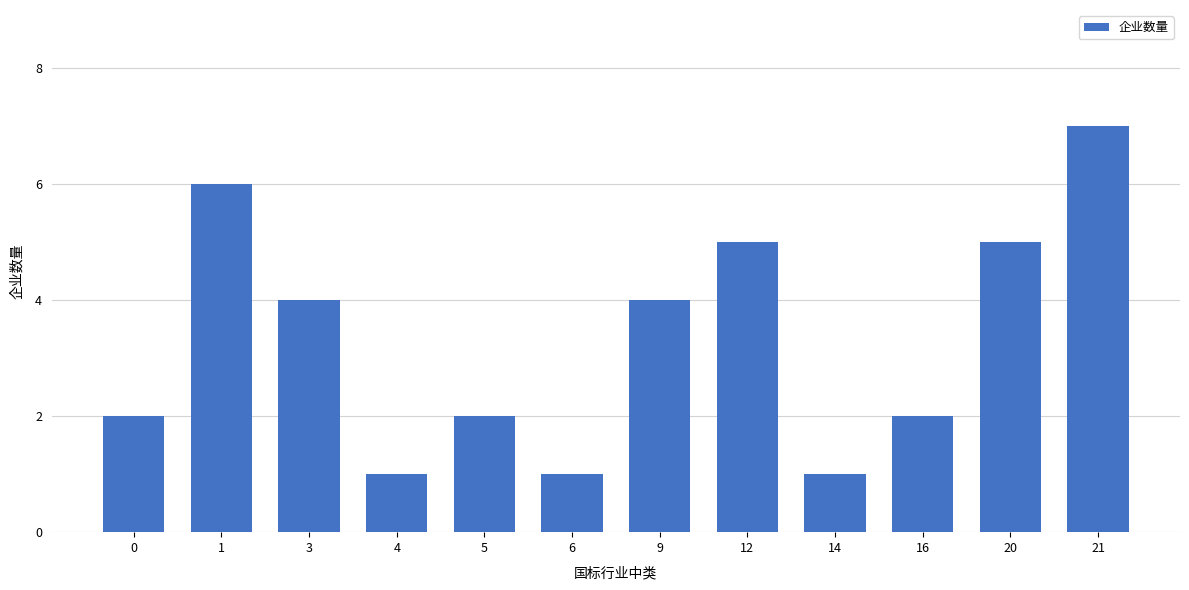

The value at 9 is 6. True or false?

False